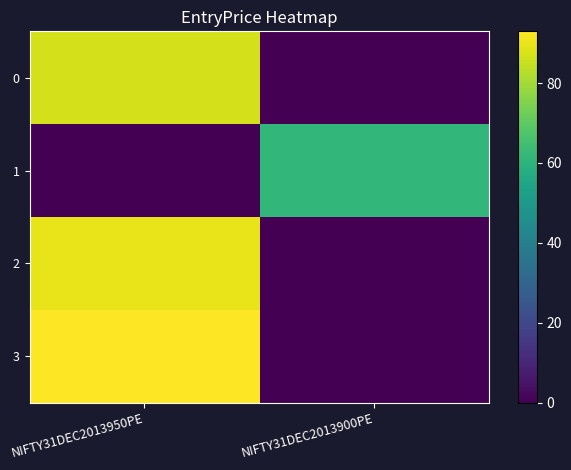

What is the difference between the highest and lowest values at NIFTY31DEC2013900PE?

61.6